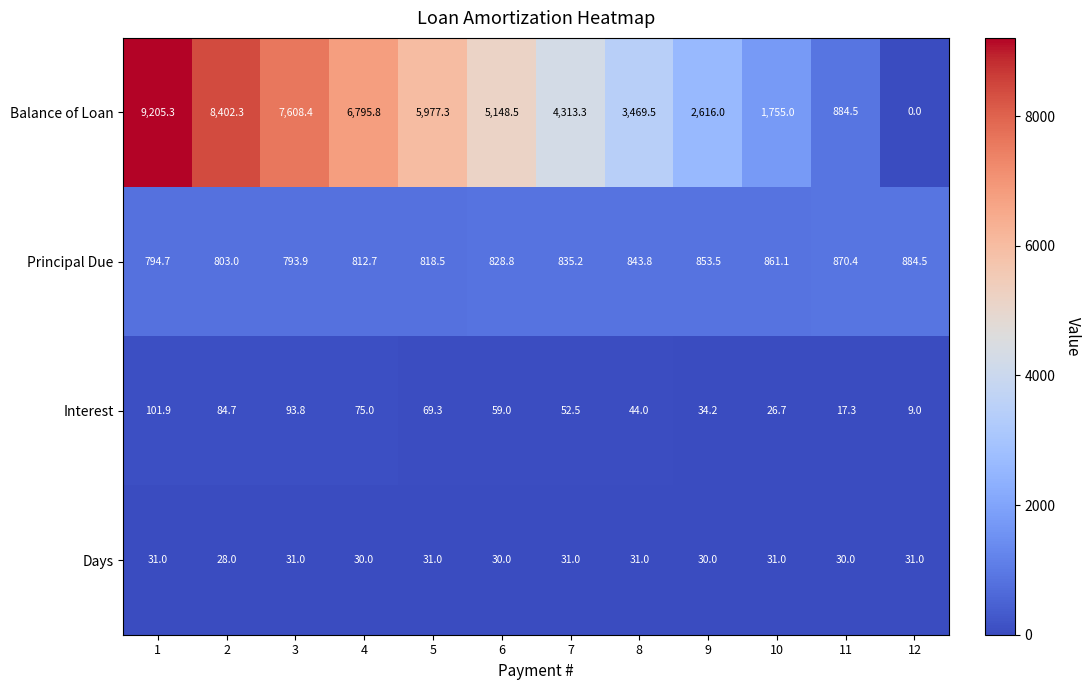

What is the total value across all series at 2?

9318.0